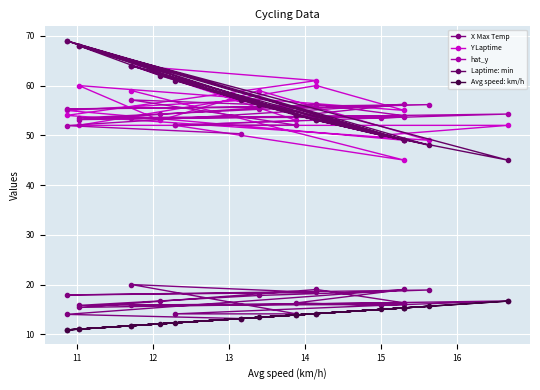

What is the difference between the maximum and second lowest values in the Y Laptime series?

15.0